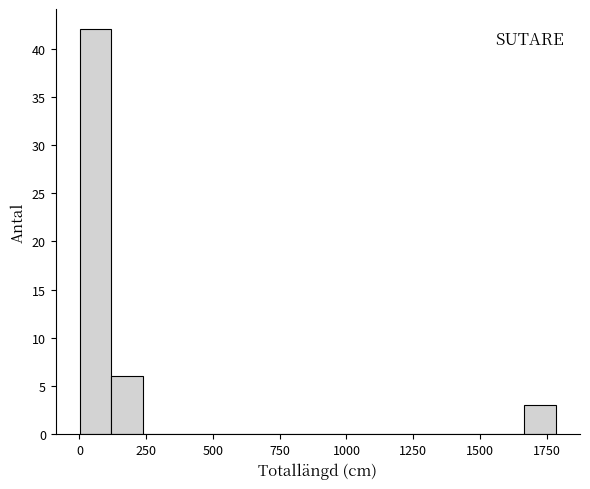

Around what value on the x-axis is the tallest bar? Give the approximate position of its centre, as read against the axis.

50